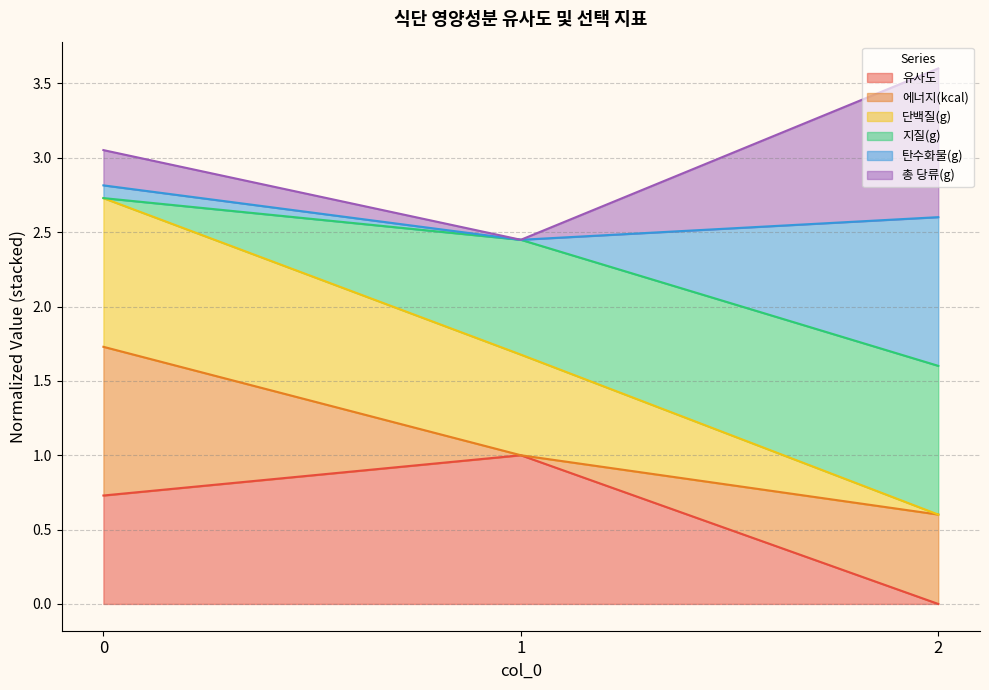

The 지질(g) series shows 1.7 at 1. True or false?

False